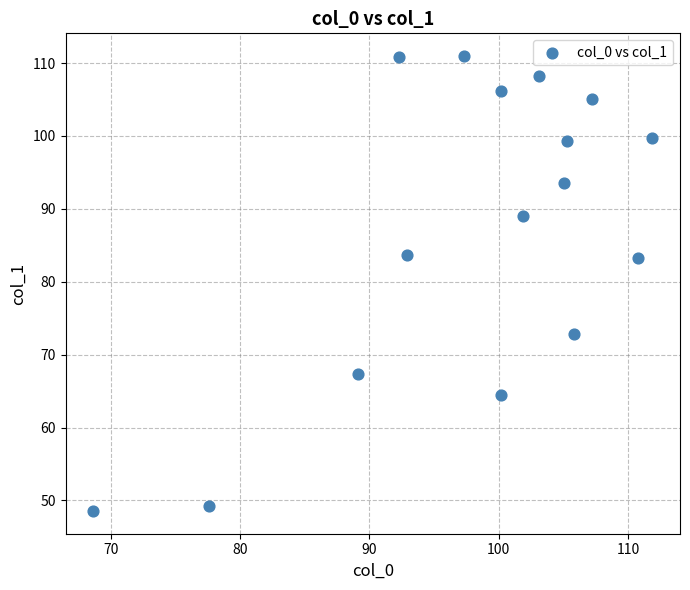

What is the range of Y values (max minus min)?

62.4